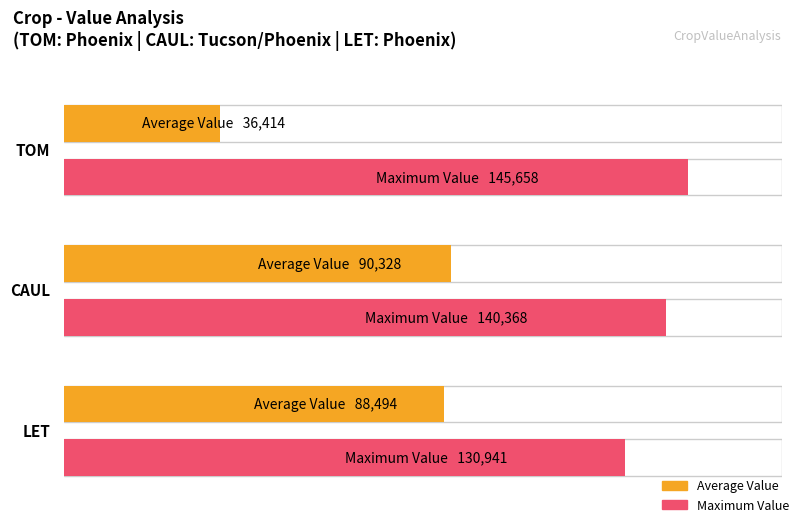

Does the chart contain any negative values?

No